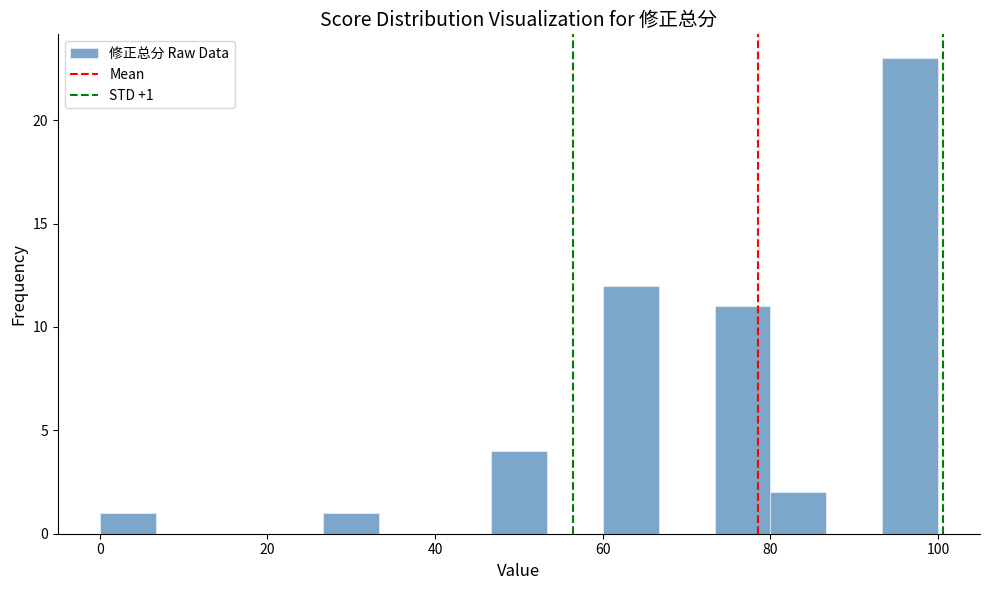

Read against the x-axis, roughly where is the centre of the tallest bar?

96